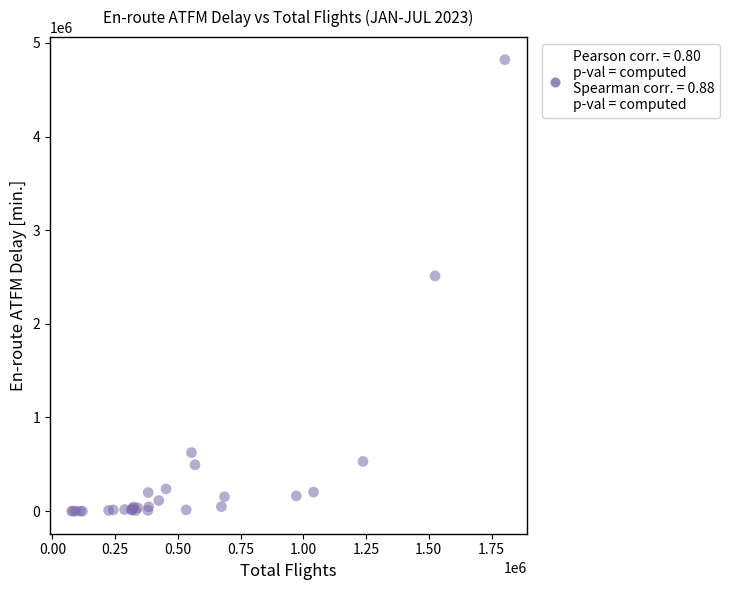

What Y value in the scatter plot is closest to 2410139?

2511564